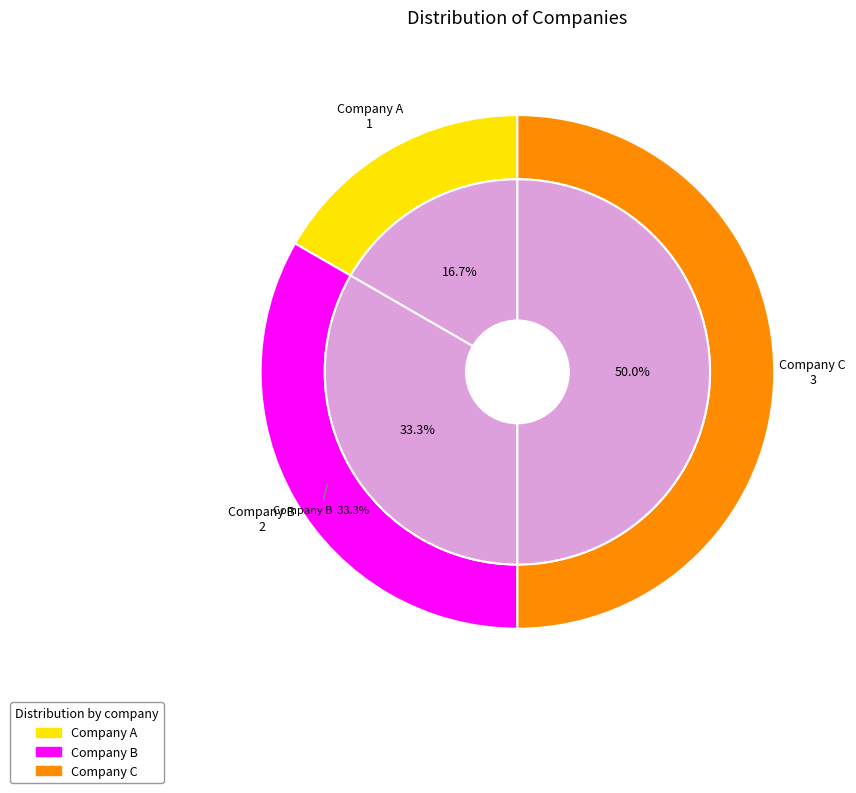

Between Company B and Company C, which is larger?

Company C